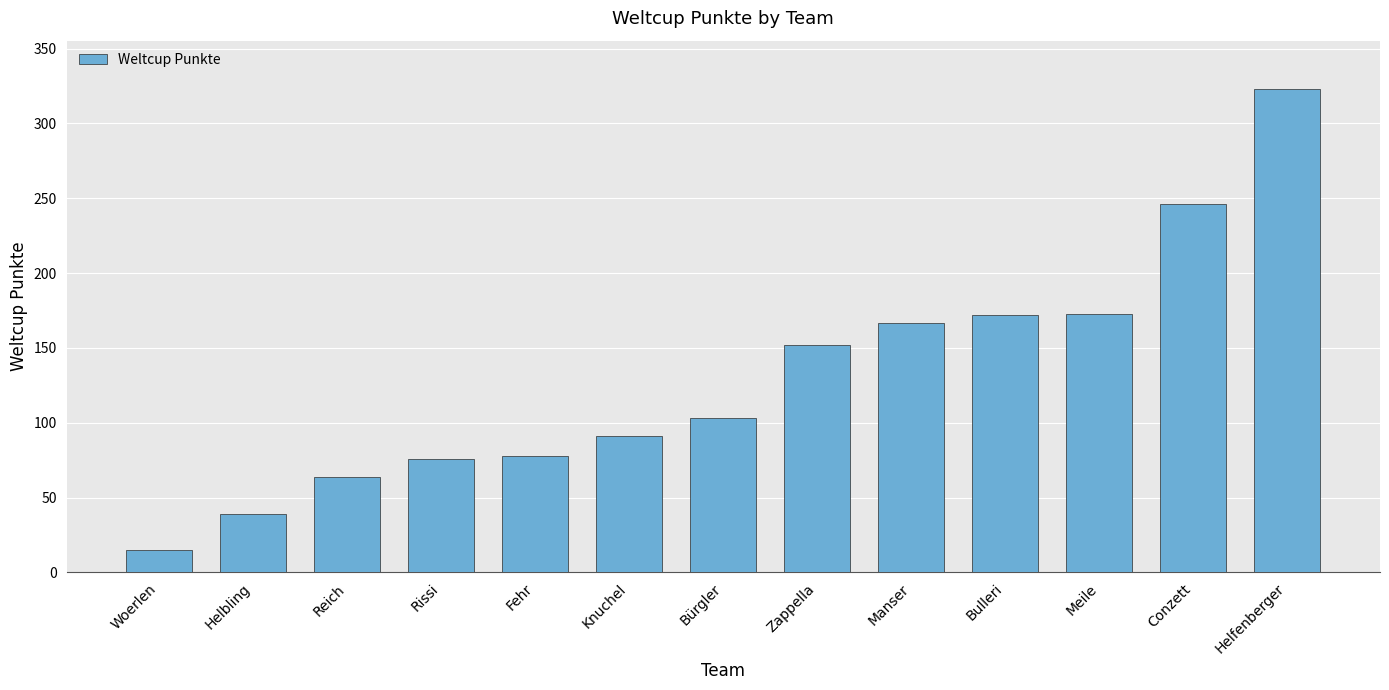

What is the smallest value displayed?

15